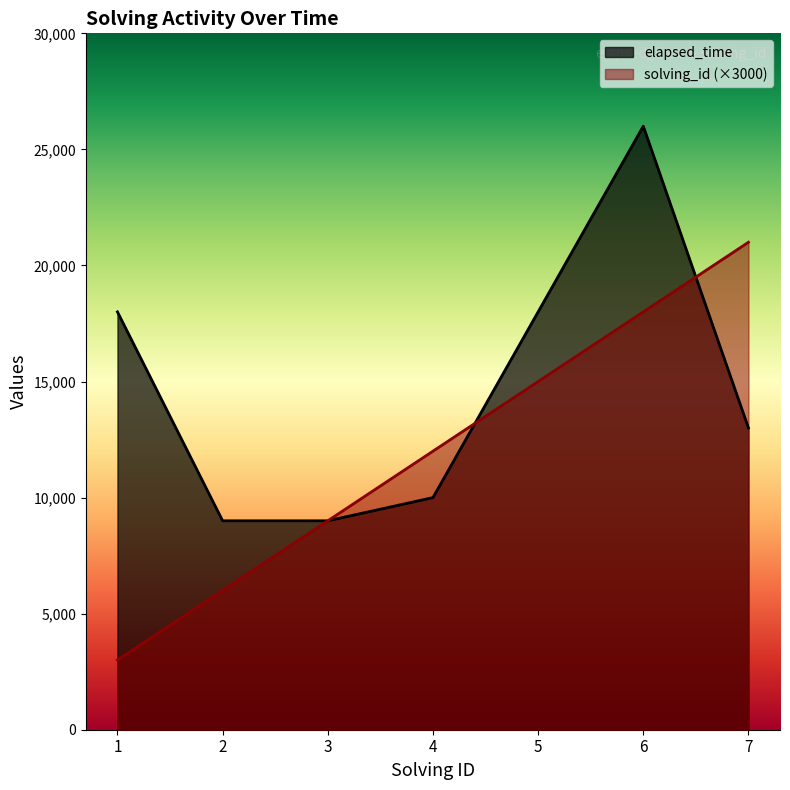

Rank the series by their average value, from lowest to highest.

solving_id (×3000), elapsed_time